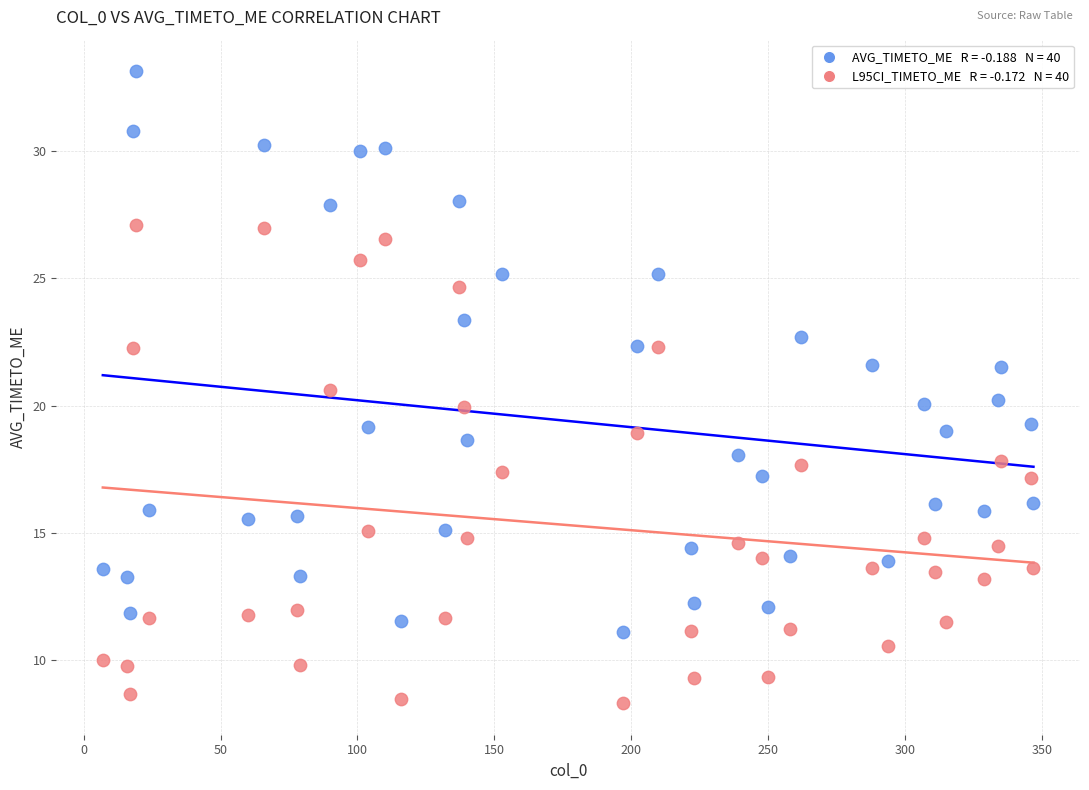

Across all data points, what is the range of X values (max minus min)?

340.0